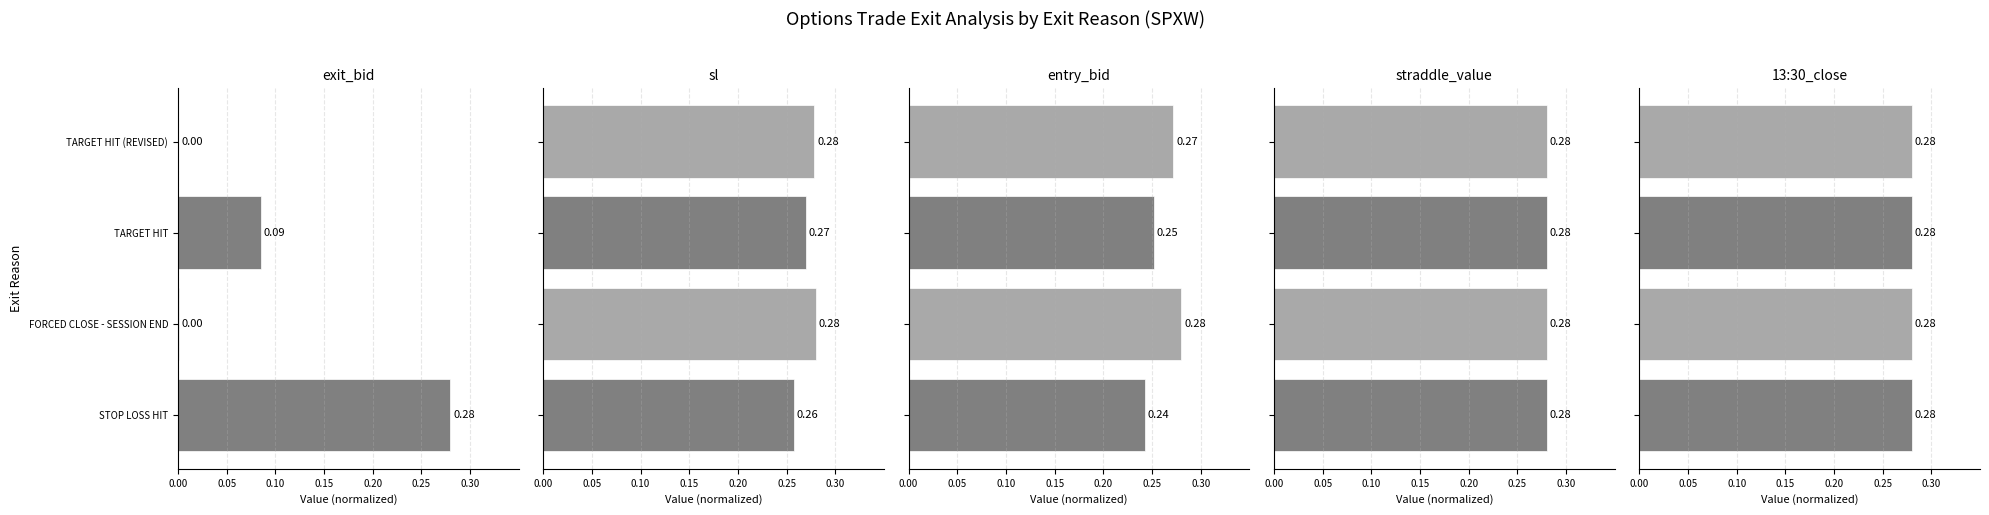

Which series changed the most between 0.00 and 0.05?

exit_bid